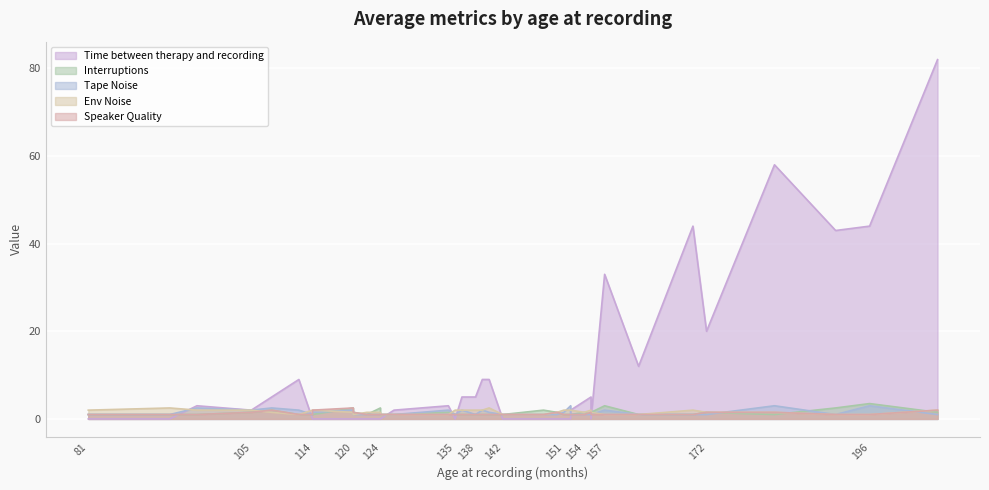

What is the difference between the second highest and minimum values in the Time between therapy and recording series?

58.0